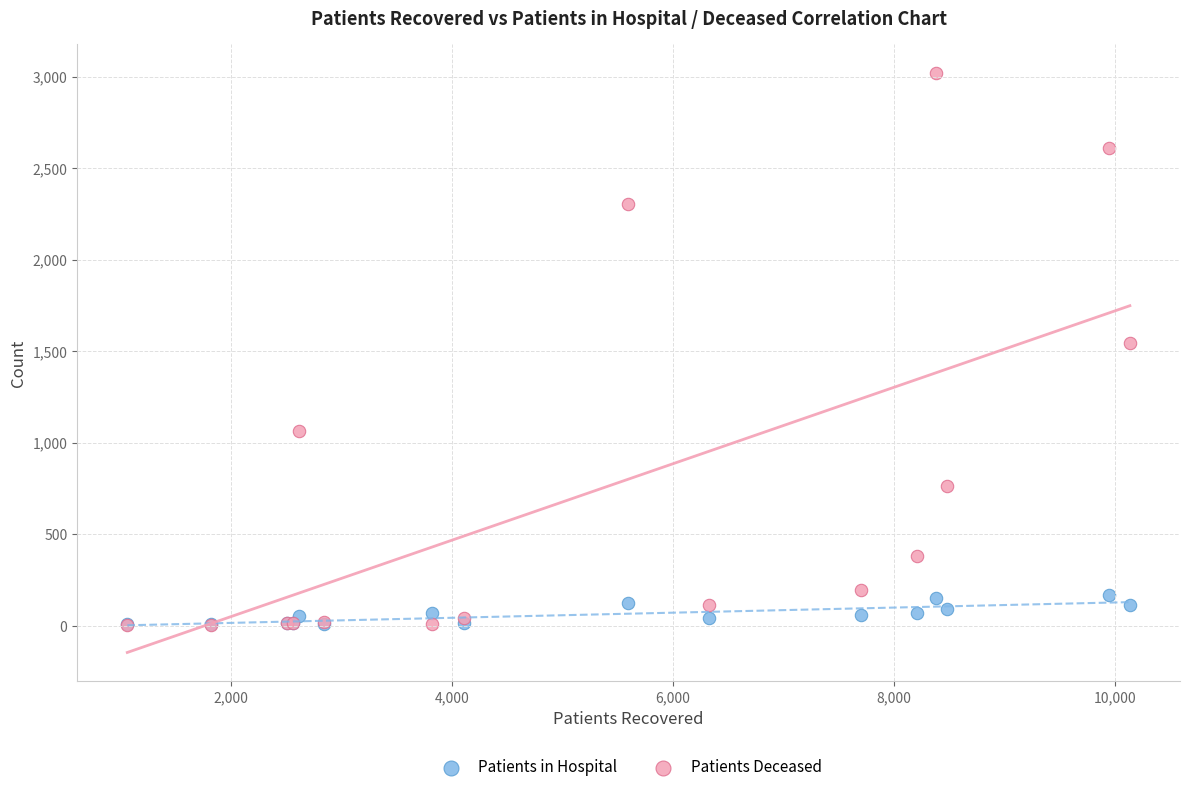

Across all series, what Y value is closest to 1511?

1546